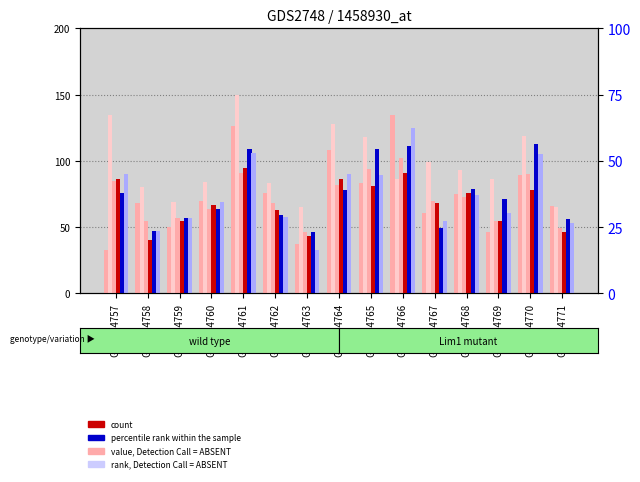

The col_30 rank series shows 28 at GSM174757. True or false?

False